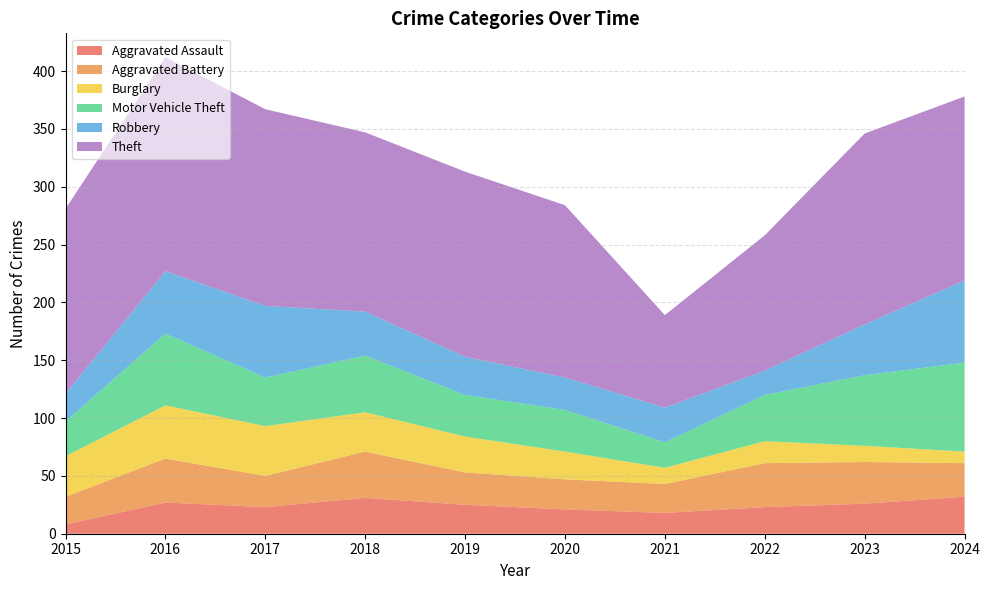

Reading left to right, transcribe all the data shown in this chart.

Aggravated Assault: 2015=8	2016=27	2017=23	2018=31	2019=25	2020=21	2021=18	2022=23	2023=26	2024=32
Aggravated Battery: 2015=24	2016=38	2017=27	2018=40	2019=28	2020=26	2021=25	2022=38	2023=36	2024=29
Burglary: 2015=35	2016=46	2017=43	2018=34	2019=31	2020=24	2021=14	2022=19	2023=14	2024=10
Motor Vehicle Theft: 2015=30	2016=62	2017=42	2018=49	2019=36	2020=36	2021=22	2022=40	2023=61	2024=77
Robbery: 2015=24	2016=54	2017=62	2018=38	2019=33	2020=28	2021=30	2022=21	2023=44	2024=71
Theft: 2015=160	2016=185	2017=170	2018=155	2019=160	2020=149	2021=80	2022=117	2023=165	2024=159